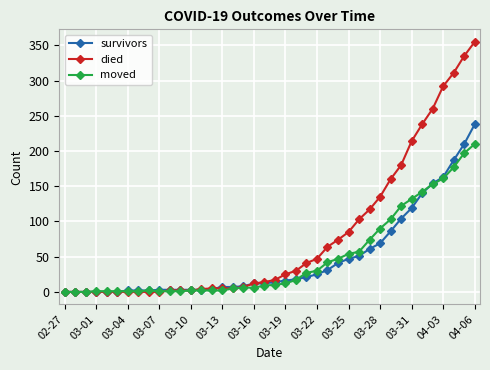

Rank the series by their maximum value, from lowest to highest.

moved, survivors, died